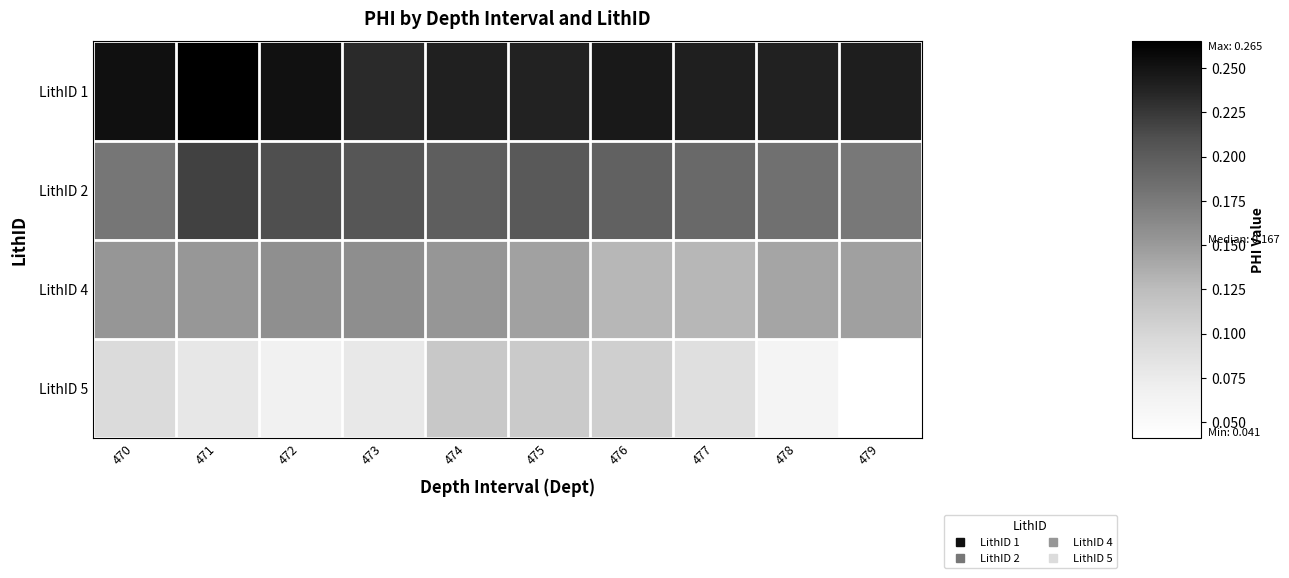

What is the total value across all series at 479?

0.6